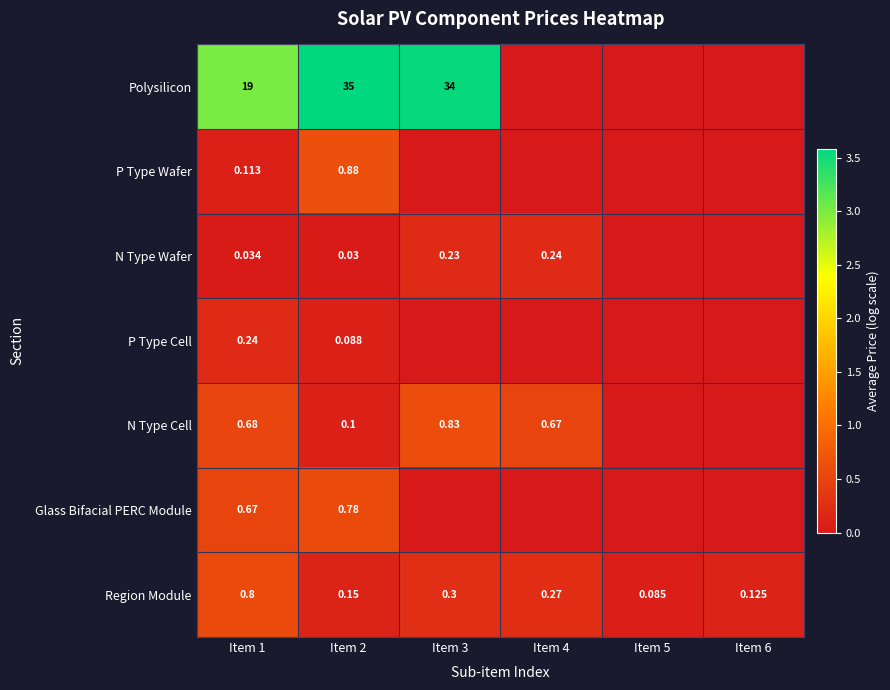

Which has a higher value, Item 2 or Item 3?

Item 2